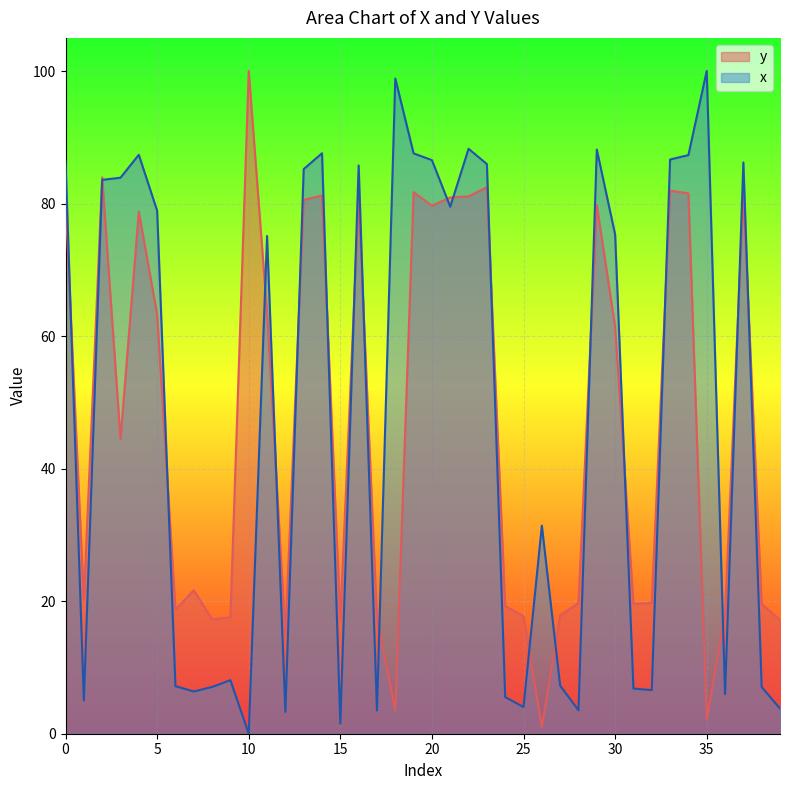

Reading left to right, list all the values displayed in this chart.

x: 86.4	5.0	83.6	83.9	87.4	78.9	7.2	6.4	7.1	8.1	0.0	75.1	3.3	85.2	87.6	1.5	85.8	3.5	98.9	87.6	86.6	79.5	88.3	86.0	5.5	4.0	31.4	7.2	3.5	88.1	75.3	6.8	6.6	86.6	87.3	100.0	6.0	86.2	7.1	3.8
y: 80.4	20.2	83.9	44.5	78.8	63.3	18.7	21.7	17.3	17.6	100.0	63.5	14.9	80.6	81.2	17.2	80.9	17.4	3.5	81.7	79.7	80.9	81.1	82.5	19.3	17.7	1.0	17.9	19.7	79.8	61.4	19.6	19.7	82.0	81.5	2.2	18.0	81.6	19.6	17.2